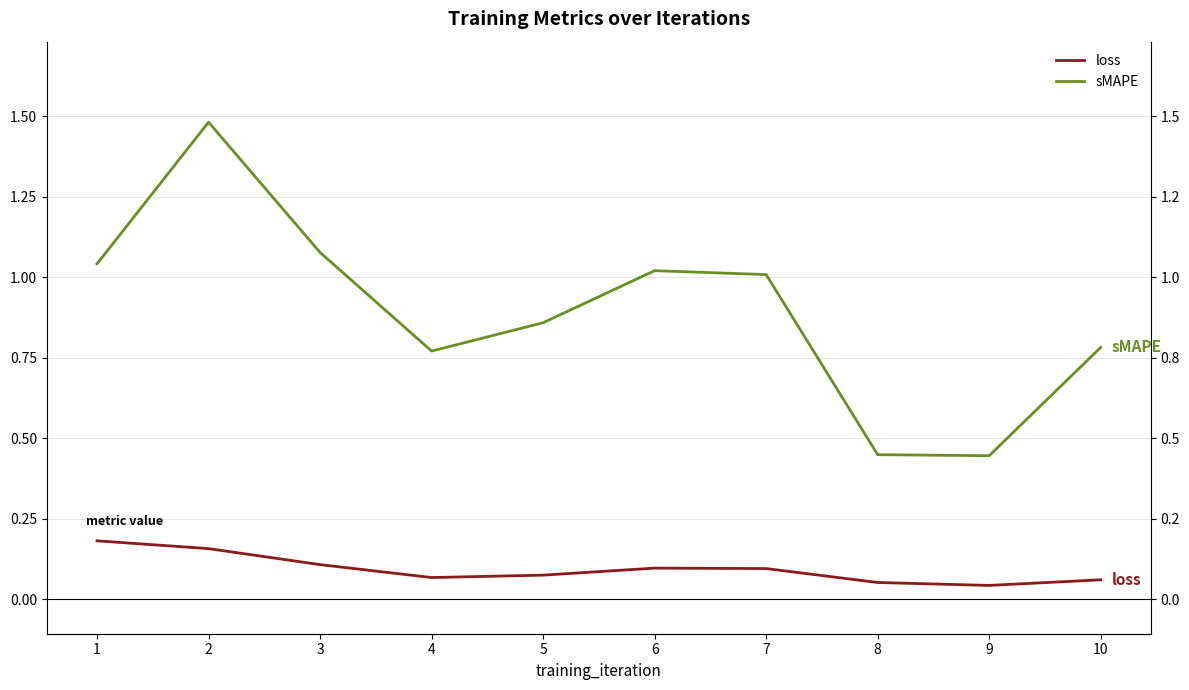

How many lines are shown in the chart?

2